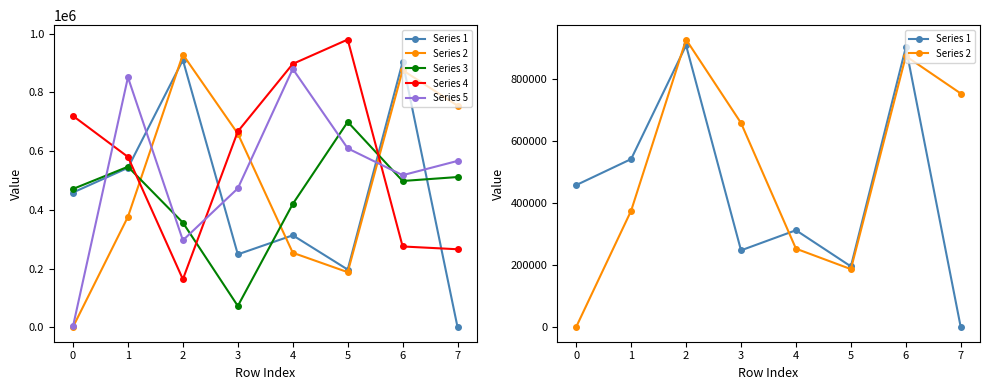

Is it true that Series 1 equals 106 at 6?

False